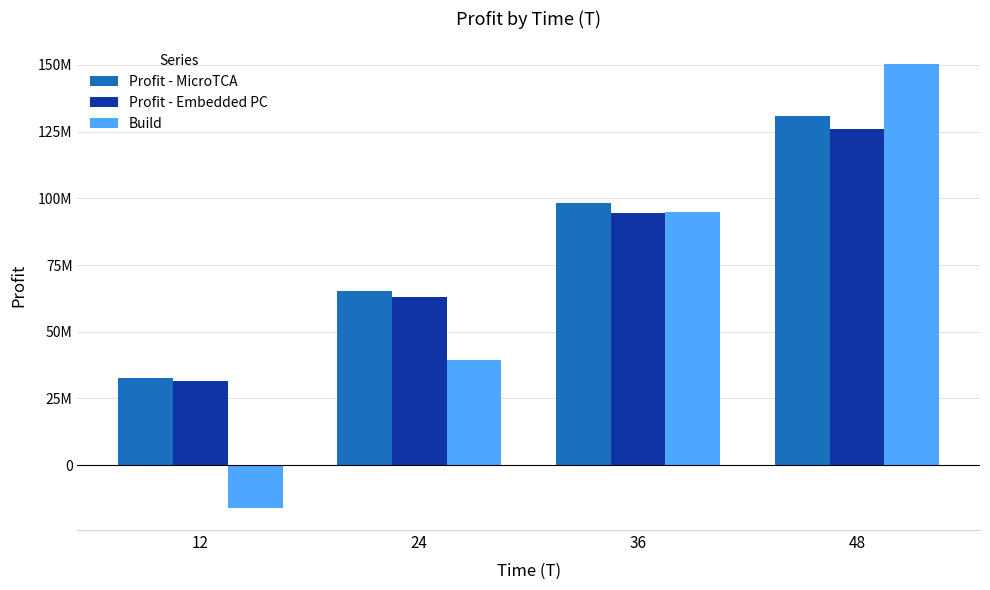

The value of Build at 48 is 150500000. True or false?

True